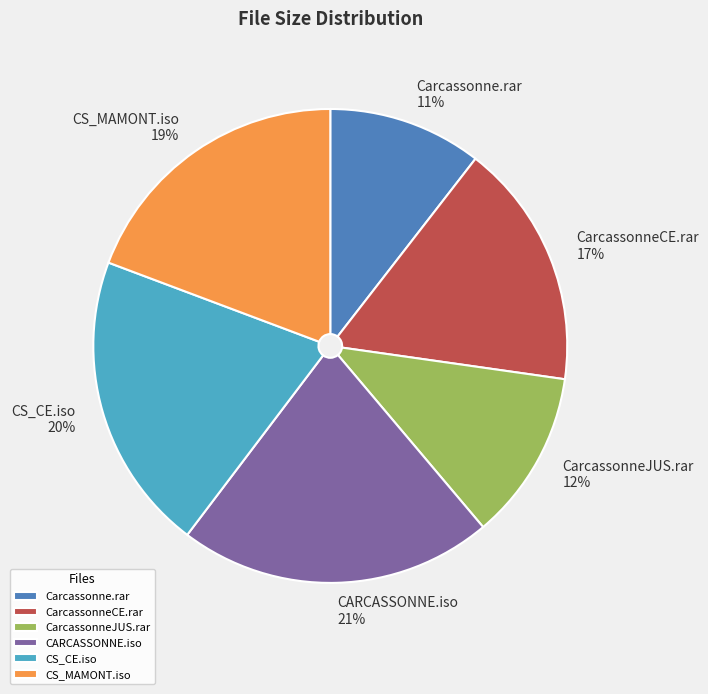

What is the ratio of the value at CarcassonneCE.rar to the value at CS_MAMONT.iso?

0.9